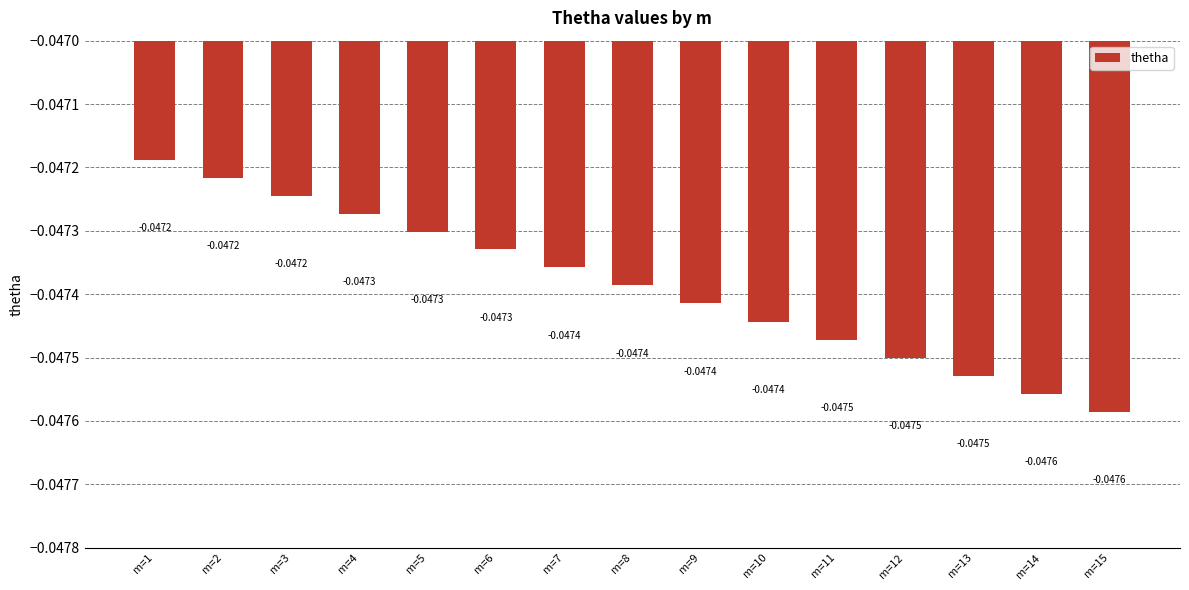

Between m=14 and m=12, which is larger?

m=12